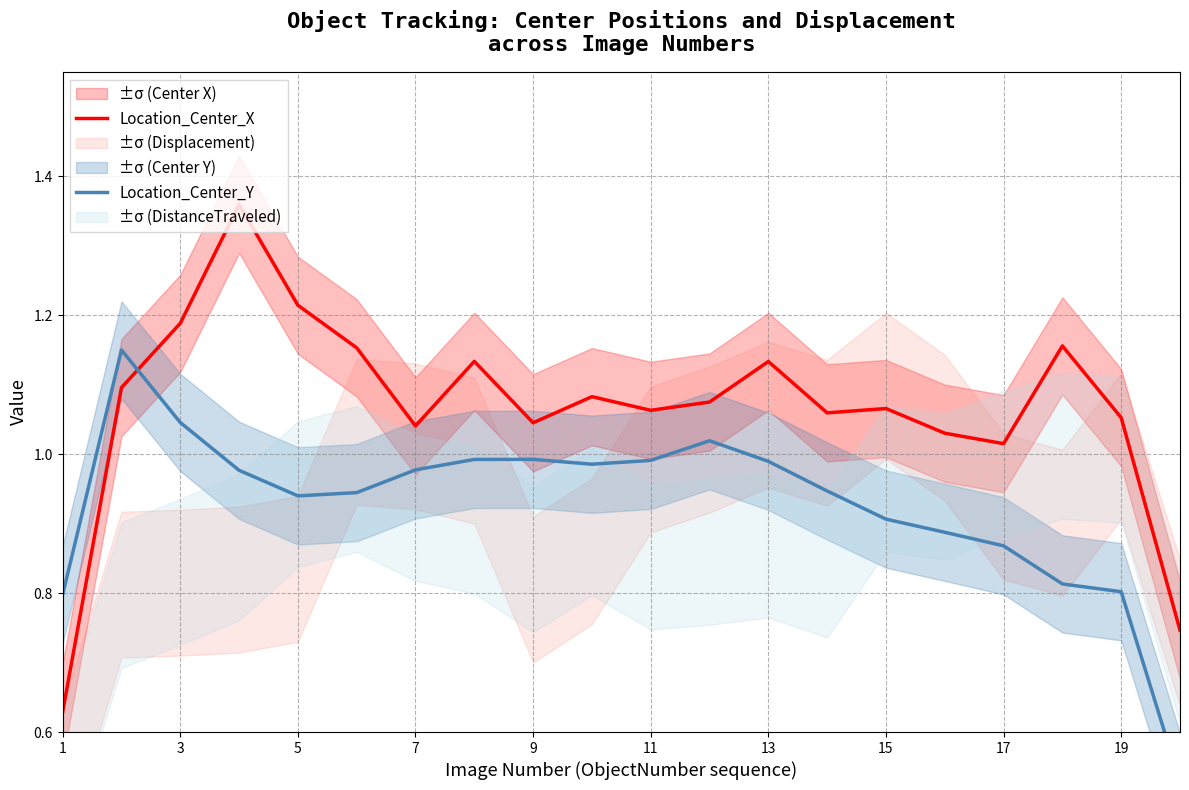

What is the sum of all Location_Center_X values?

21.3